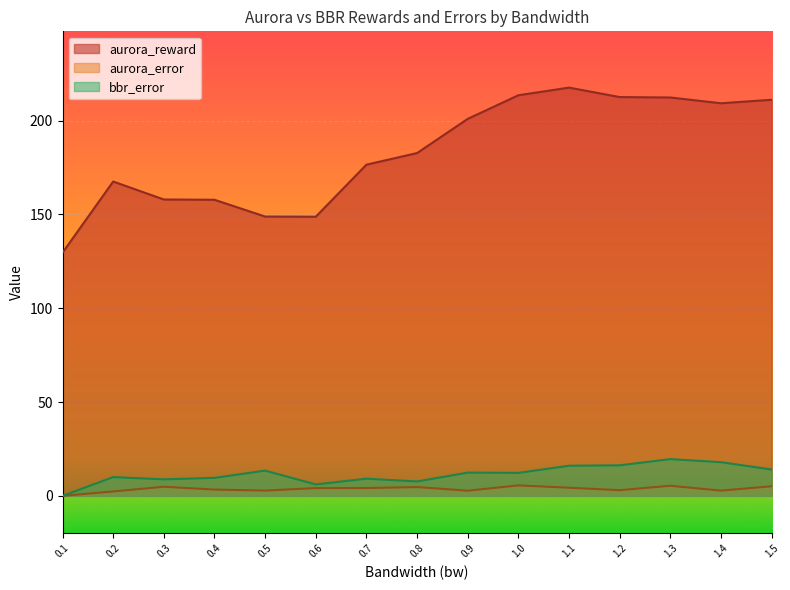

True or false: aurora_reward and aurora_error cross at least once.

False